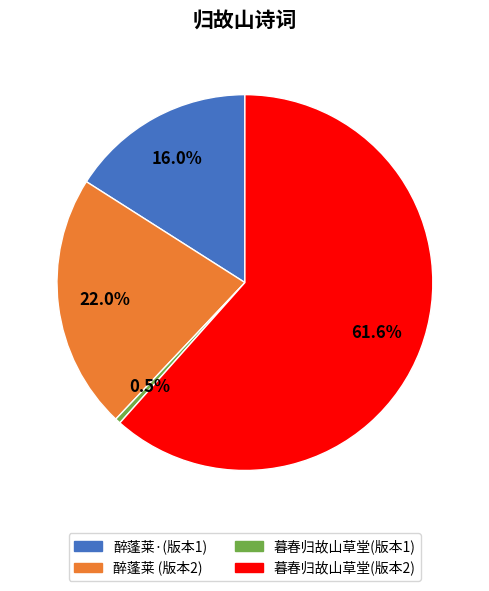

Is there any slice that represents more than half of the pie?

Yes